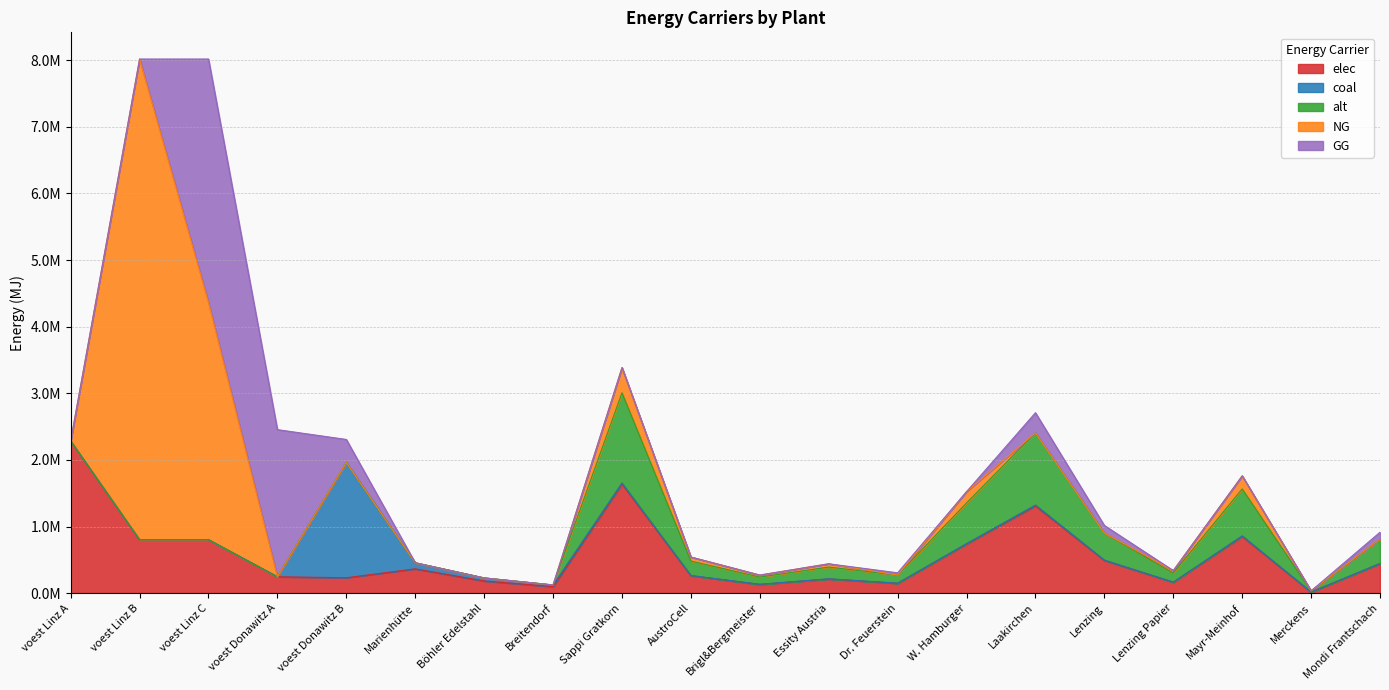

Where is the first local maximum for NG?

voest Linz B